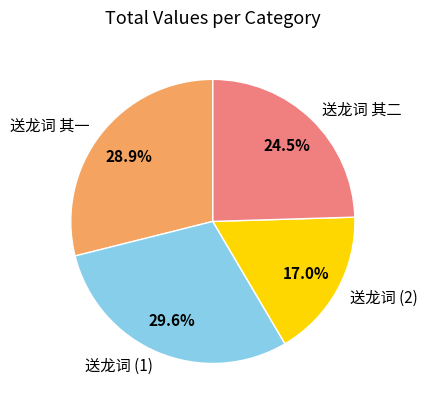

Is the sum of 送龙词 其二 and 送龙词 (2) greater than half?

No